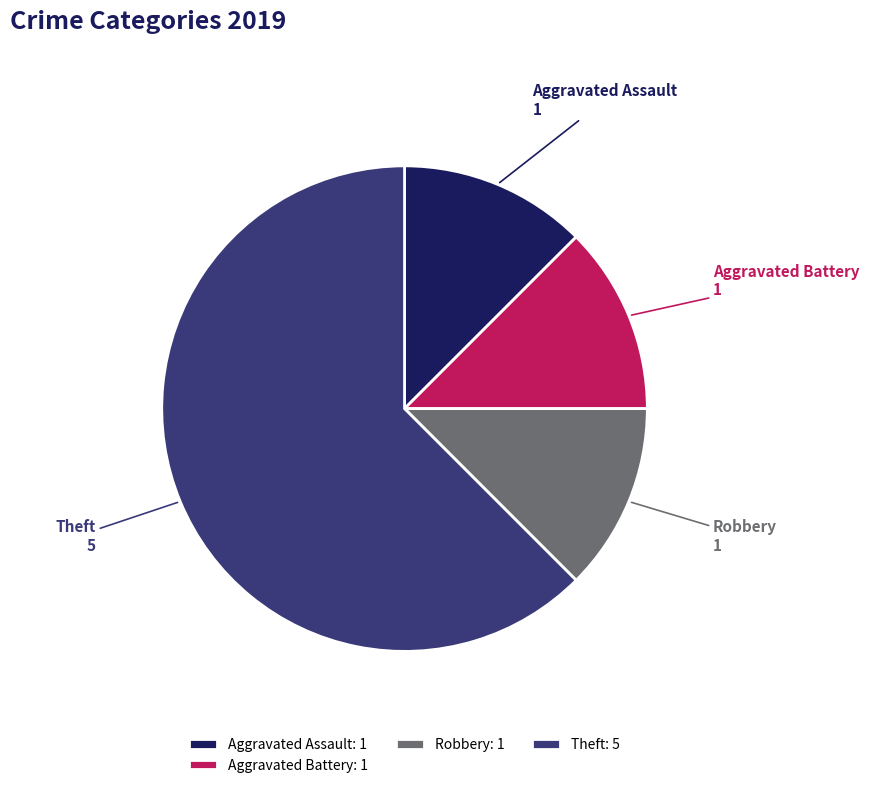

Approximately how many times larger is the value at Aggravated Assault compared to Aggravated Battery?

1.0